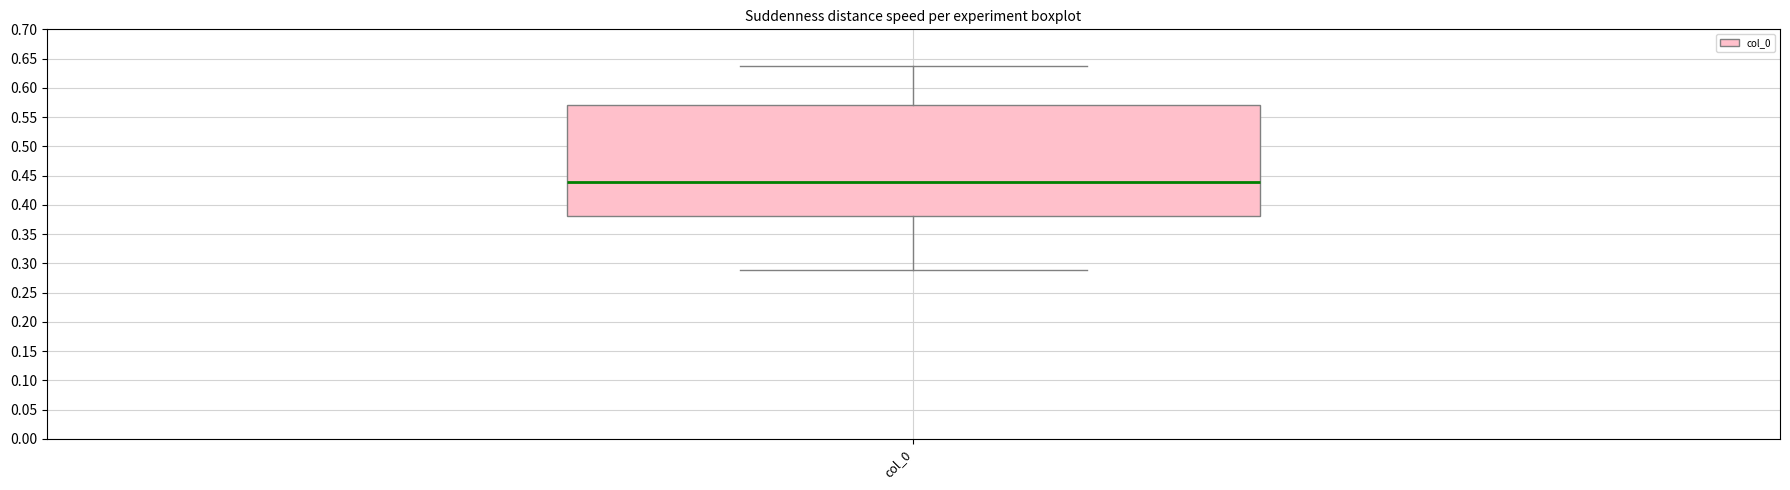

Where does the median line of the box for col_0 sit on the y-axis? The values are not printed on the chart, so give them approximately, as read against the axis.

0.440